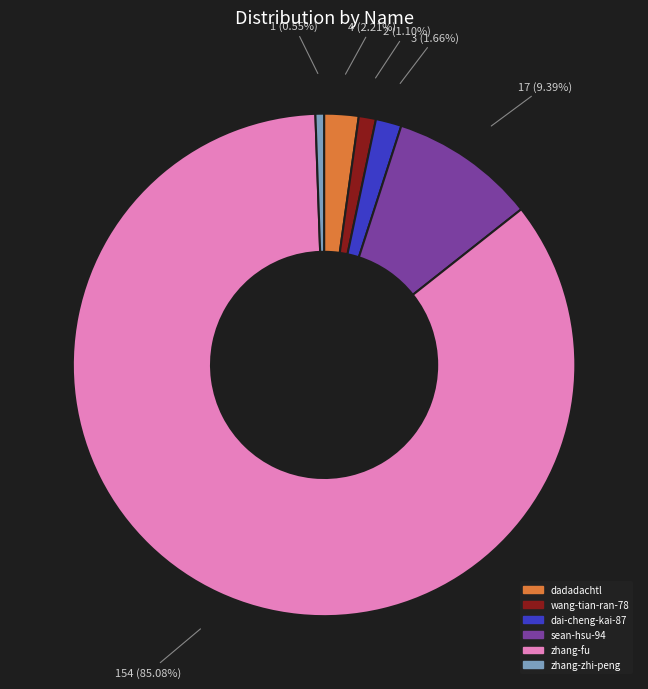

Which has a higher value, sean-hsu-94 or dadadachtl?

sean-hsu-94